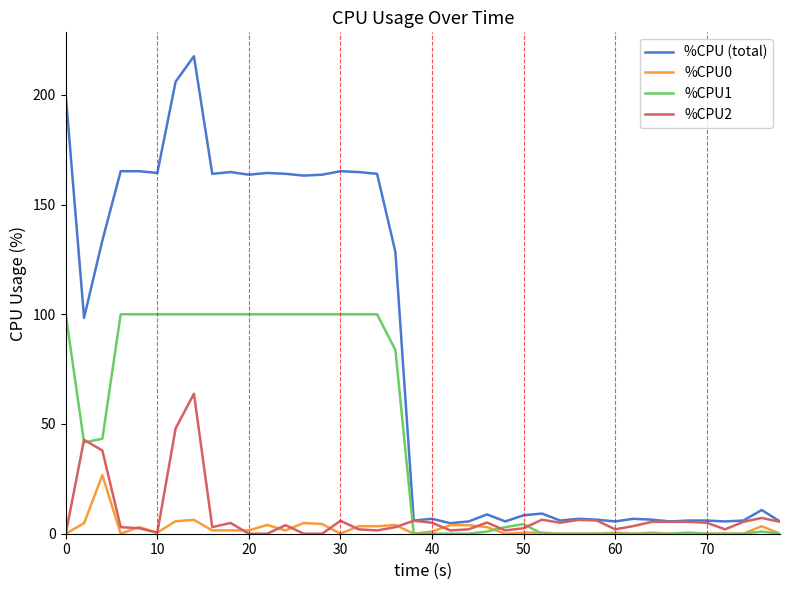

Which series has the widest spread of values?

%CPU (total)